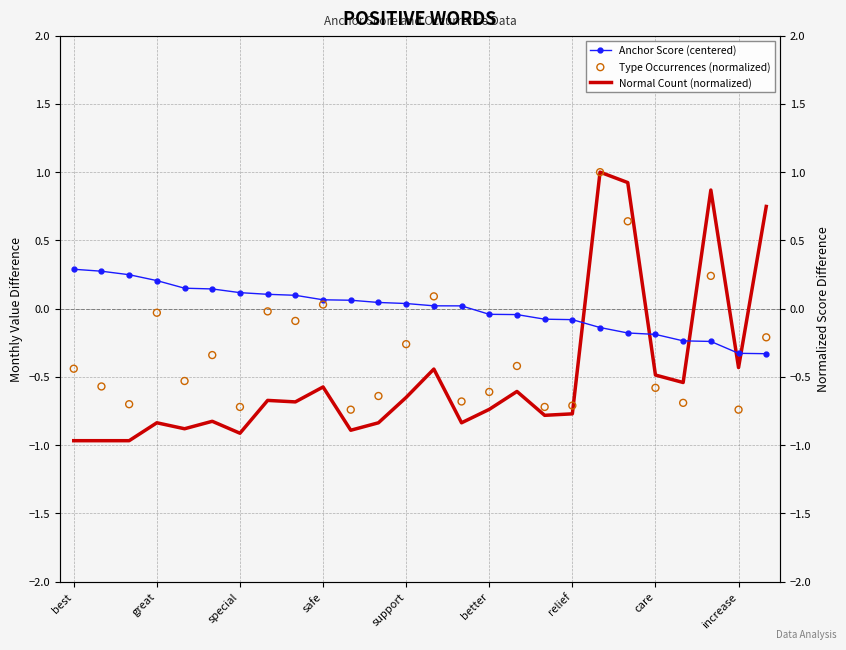

Which series has the largest total across all categories?

Anchor Score (centered)